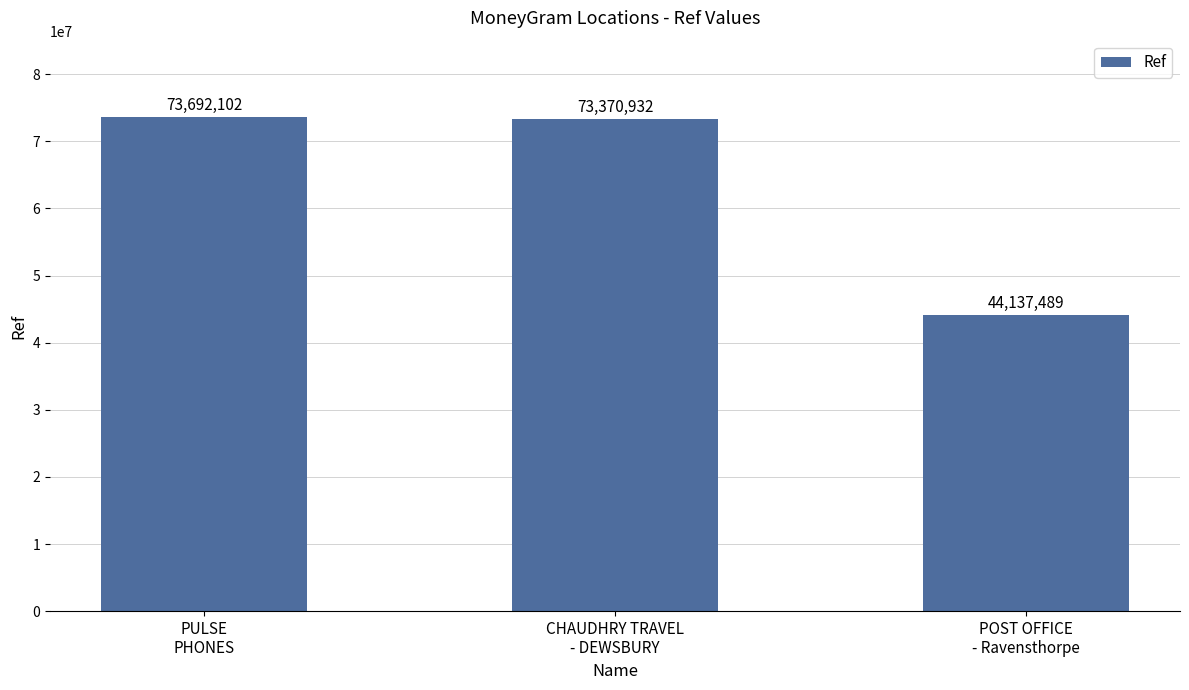

Does the chart contain stacked bars?

No